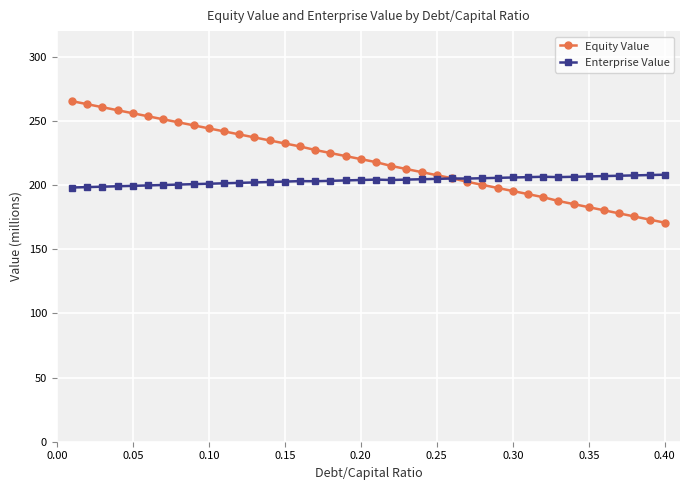

Rank the series by their average value, from lowest to highest.

Enterprise Value, Equity Value